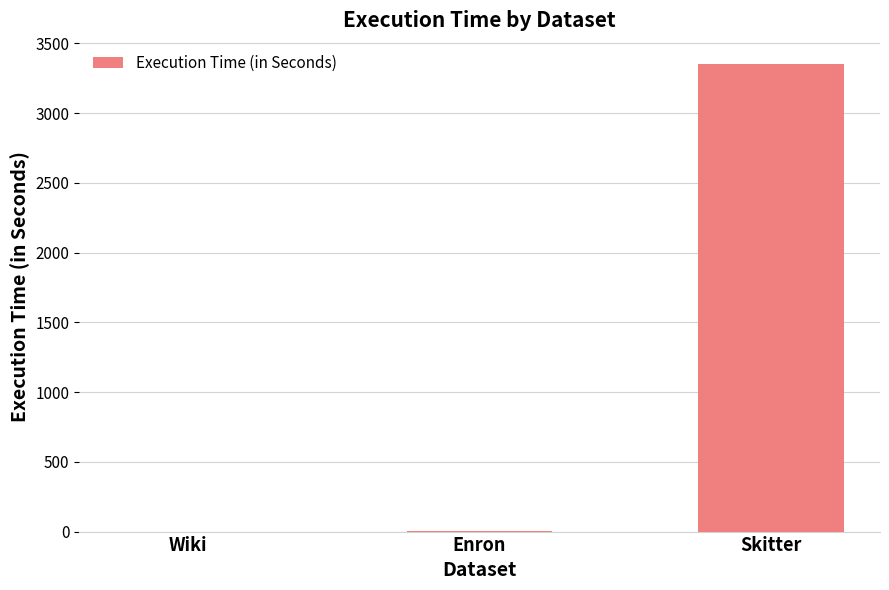

Where is the data nearest to the value 1675?

Enron